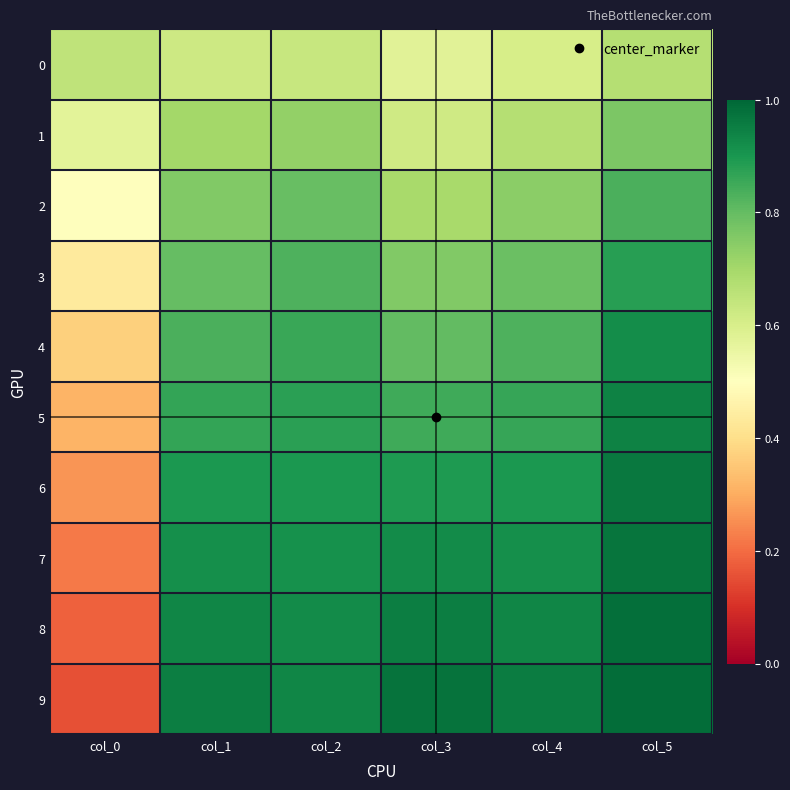

At how many categories does at least one series exceed 0?

6